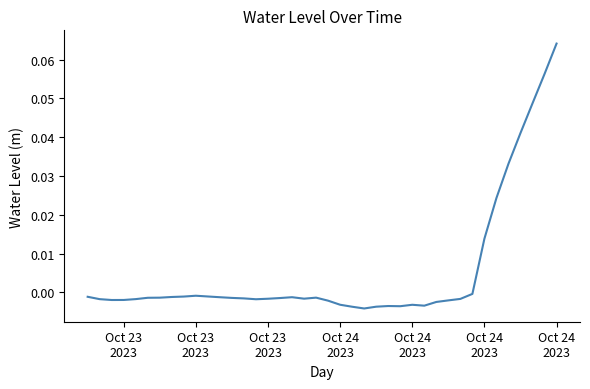

True or false: there are more than 2 points higher than both neighbors.

True